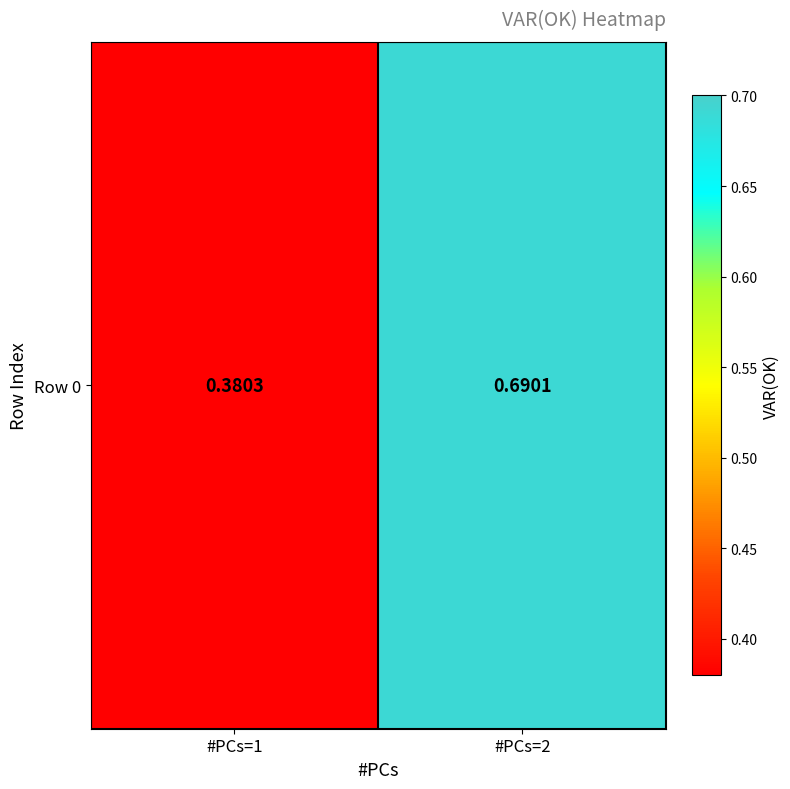

What is the difference between the maximum and minimum values?

0.3